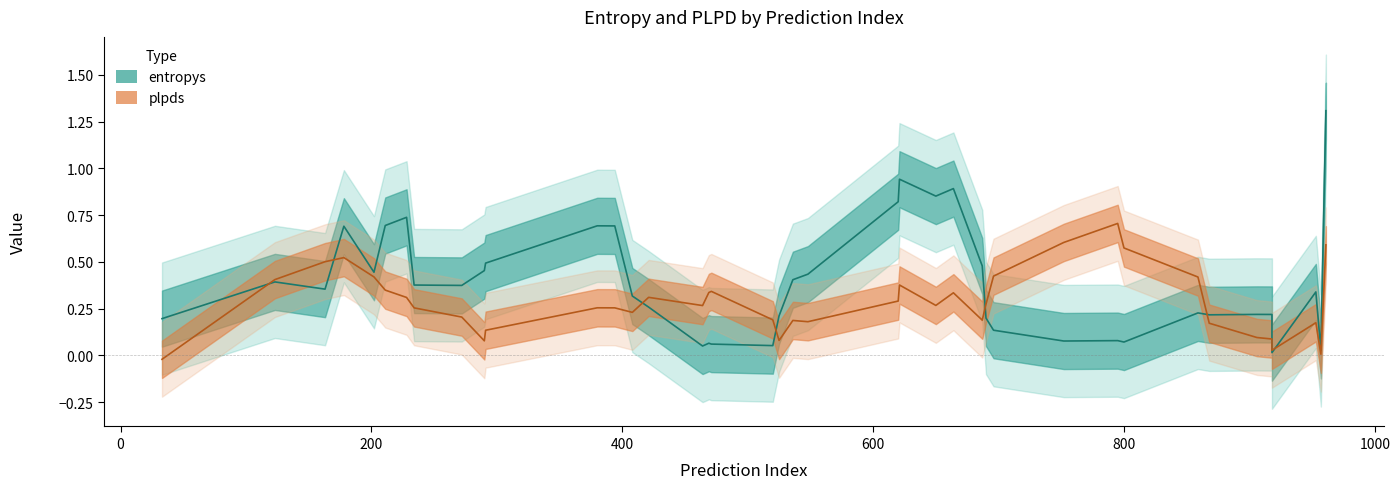

How many series are shown in this chart?

2